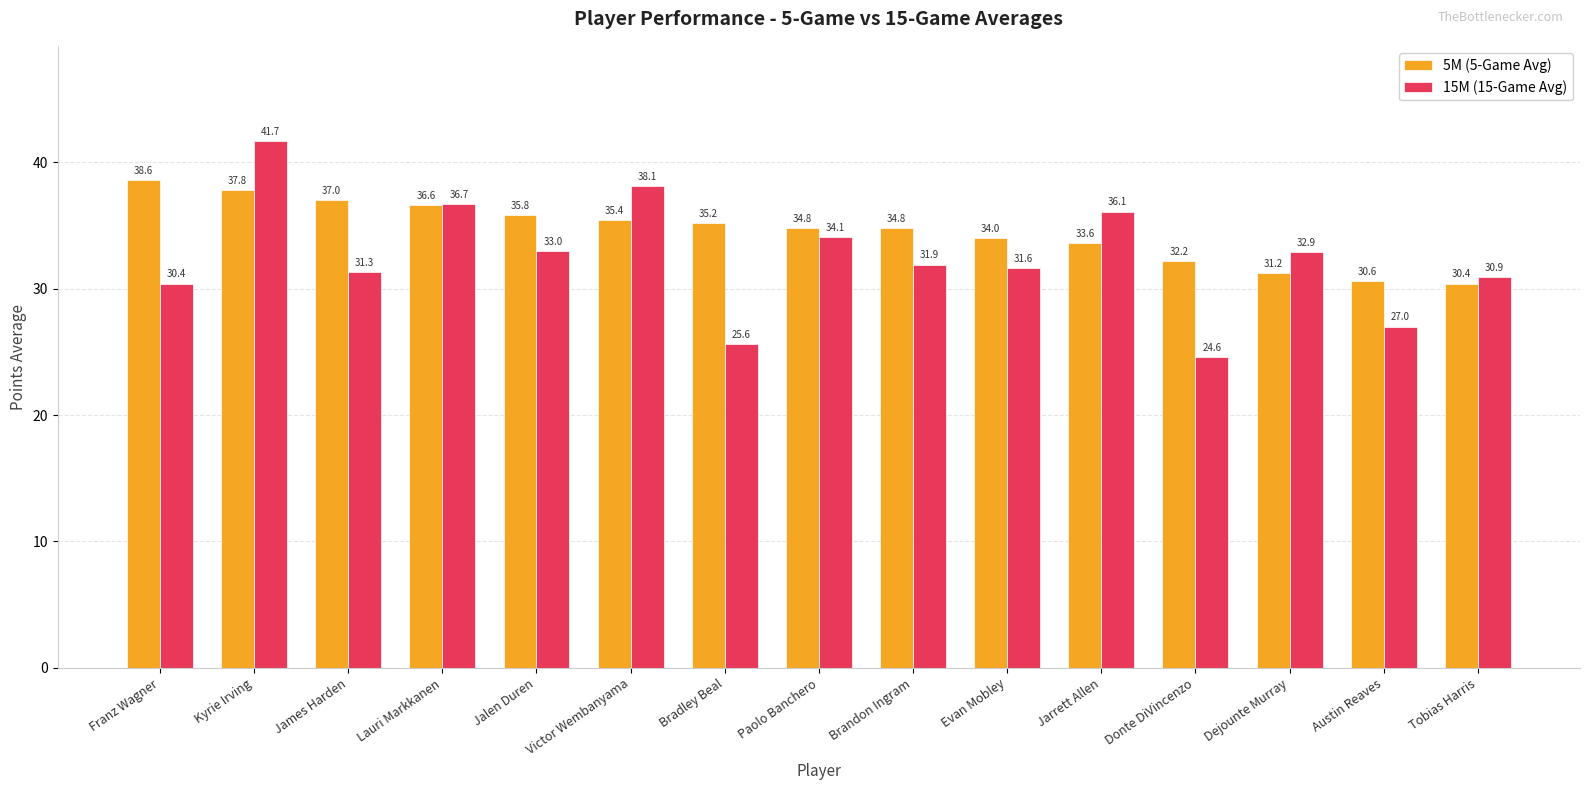

How many values in the 5M (5-Game Avg) series are below 34?

5